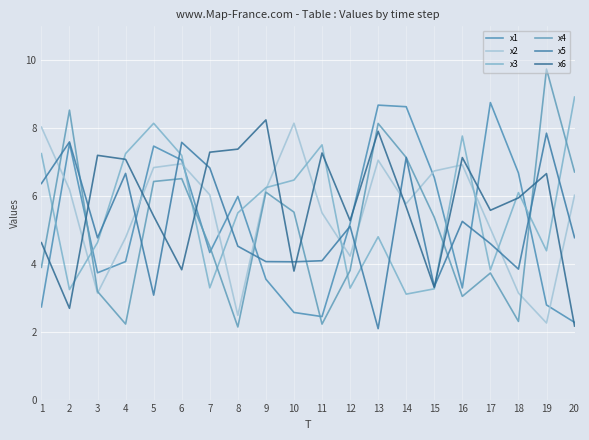

What is the maximum value shown in the chart?

9.7